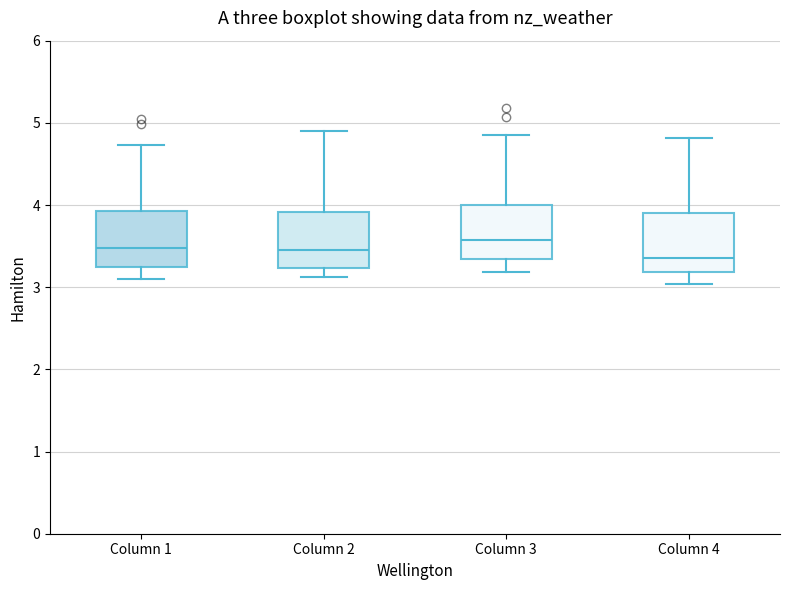

Reading left to right, read every box against the y-axis: the position of its median line, the range the box covers, and the ends of its whiskers. The values are not printed on the chart, so give them approximately, as read against the axis.

Column 1: median 3.5, box 3.3 to 3.9, whiskers 3.1 to 4.7
Column 2: median 3.5, box 3.2 to 3.9, whiskers 3.1 to 4.9
Column 3: median 3.6, box 3.3 to 4.0, whiskers 3.2 to 4.9
Column 4: median 3.4, box 3.2 to 3.9, whiskers 3.0 to 4.8